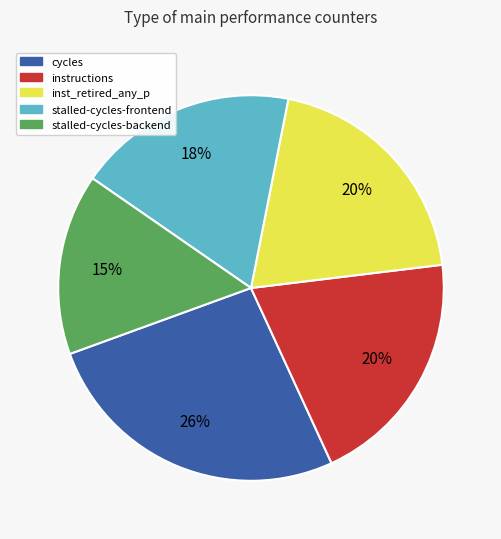

How many slices are in this pie chart?

5